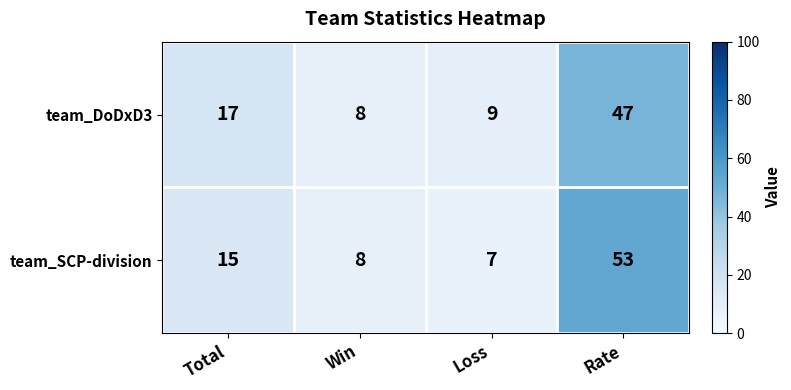

At which category is the sum across all series the highest?

Rate